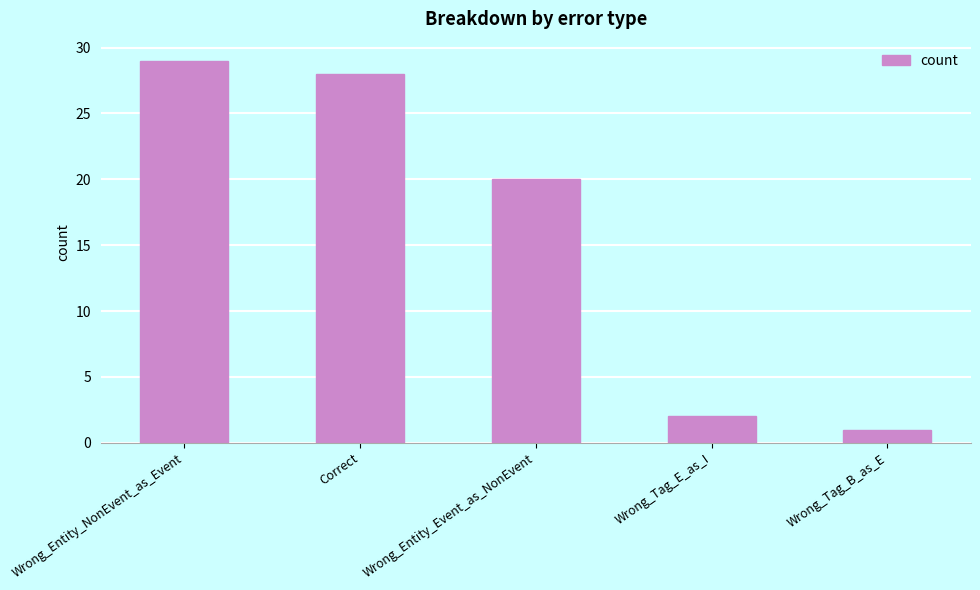

Reading right to left, transcribe all the data shown in this chart.

Wrong_Tag_B_as_E=1	Wrong_Tag_E_as_I=2	Wrong_Entity_Event_as_NonEvent=20	Correct=28	Wrong_Entity_NonEvent_as_Event=29